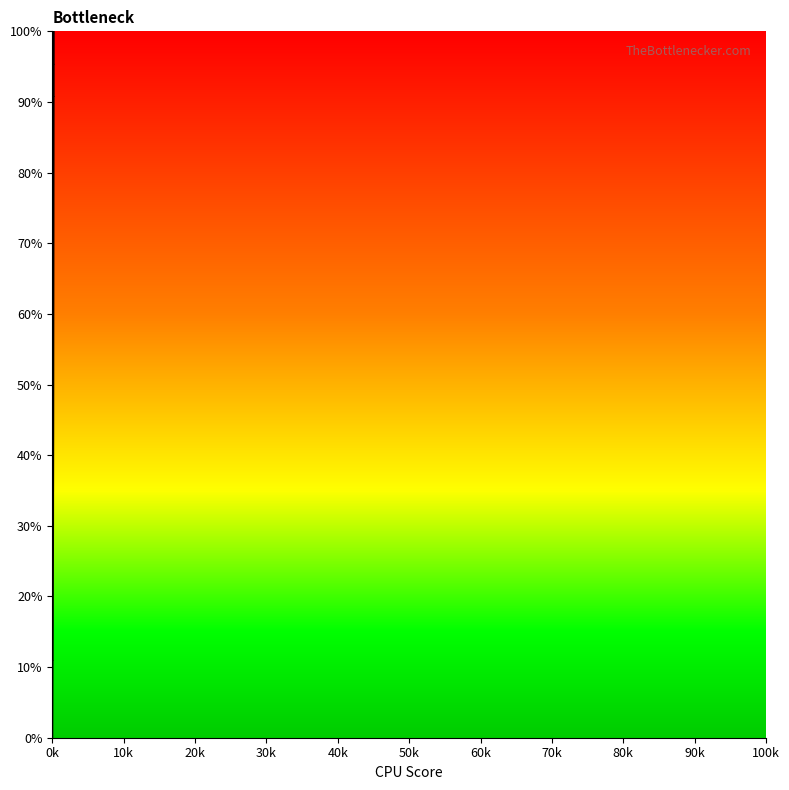

What is the difference between the second highest and second lowest values?

86.2